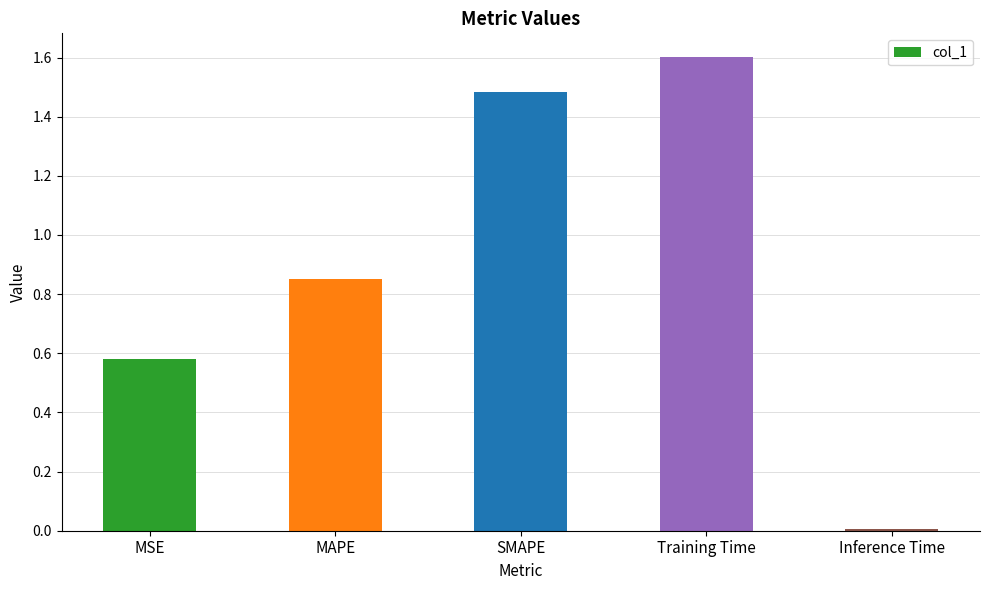

What is the label of the 5th bar from the left?

Inference Time